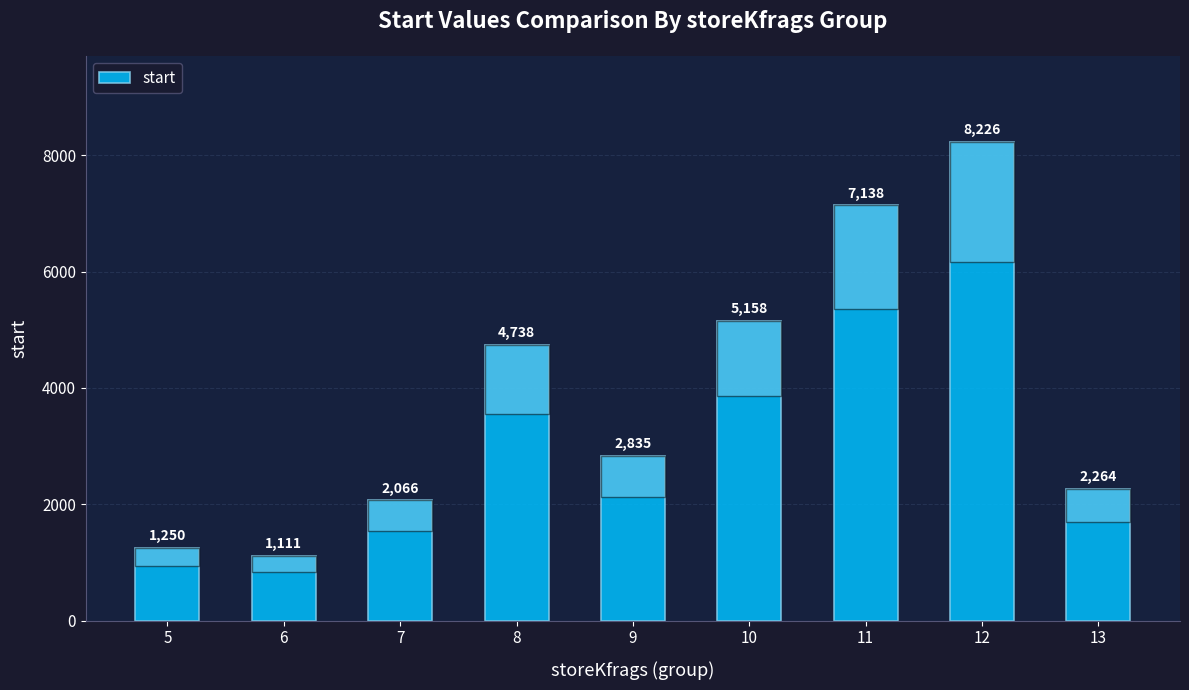

What is the maximum value shown in the chart?

8226